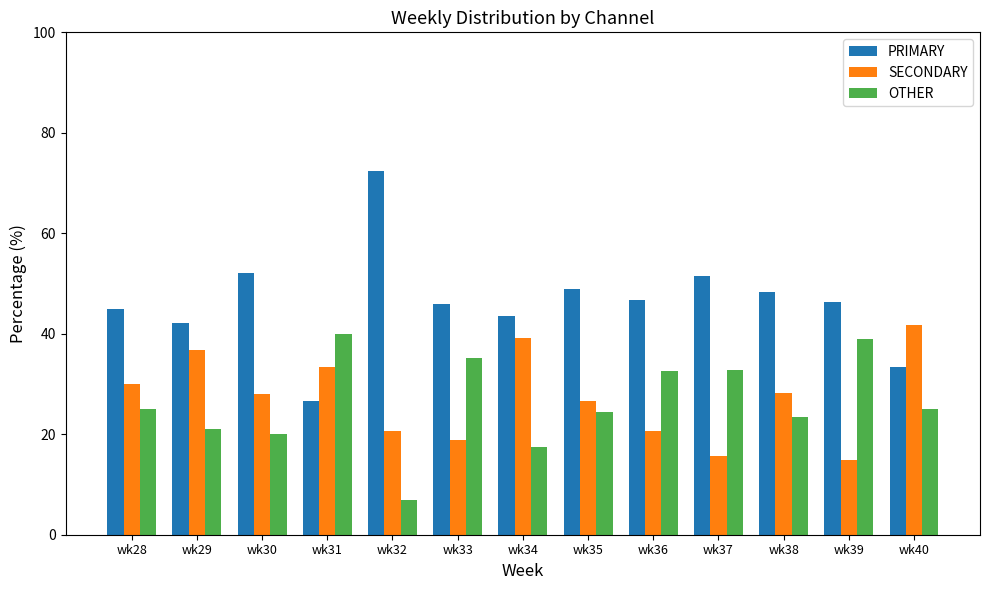

At wk38, list the series in order from largest to smallest.

PRIMARY, SECONDARY, OTHER